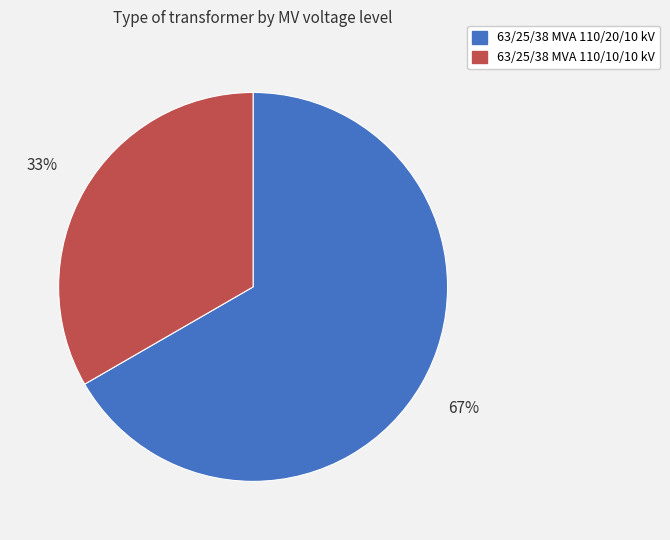

What is the largest slice in the pie chart?

63/25/38 MVA 110/20/10 kV